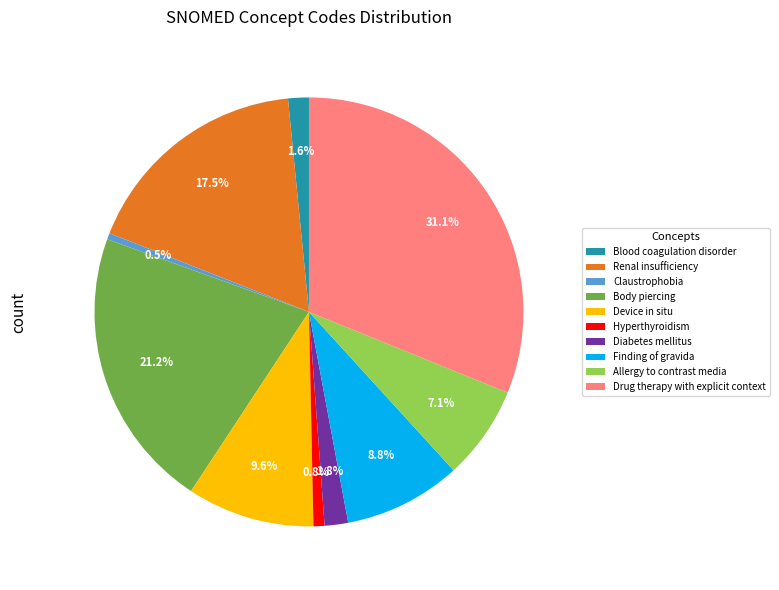

How much of the chart is everything except Renal insufficiency?

82.5%